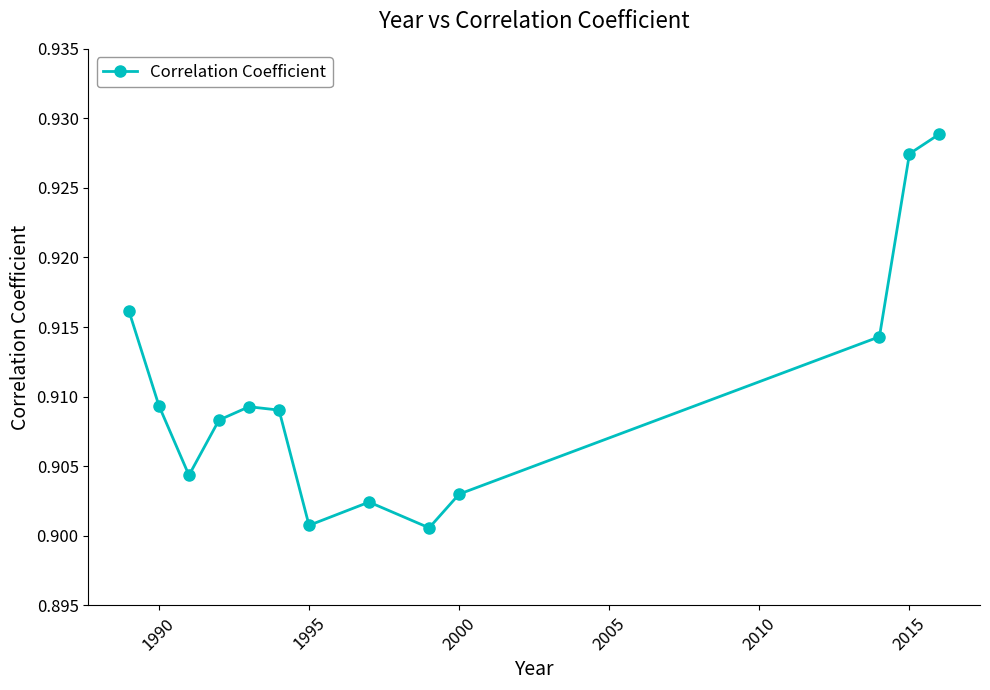

How many points are higher than both their immediate neighbors (excluding endpoints)?

2